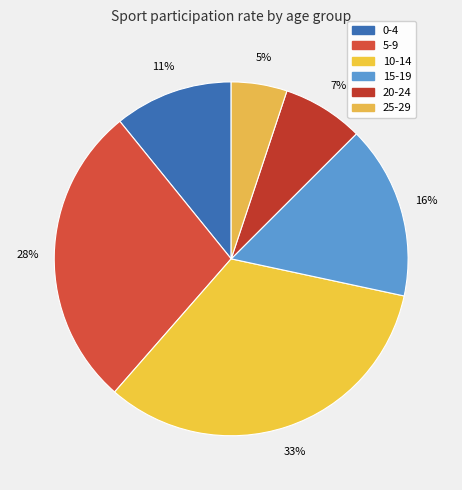

How much of the chart is everything except 15-19?

84.1%